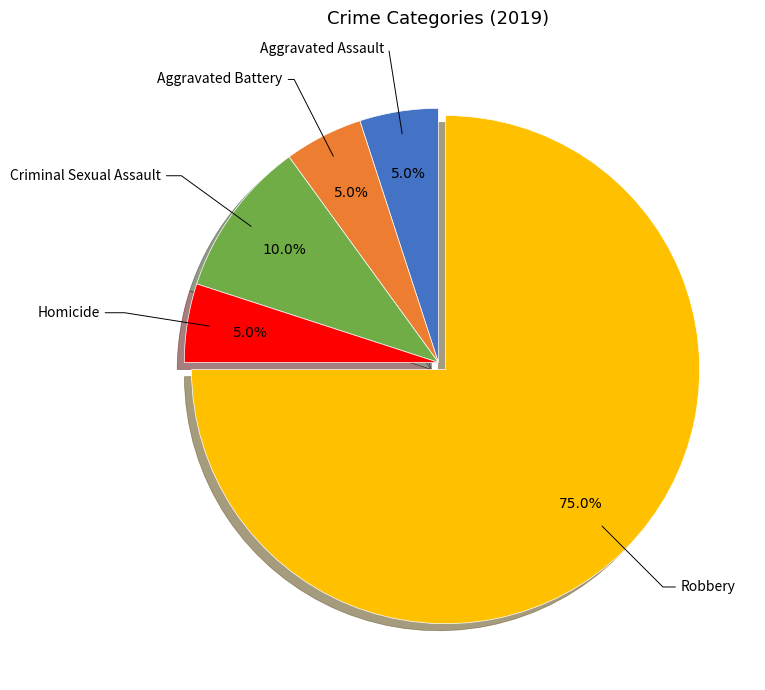

Does any single category account for the majority?

Yes